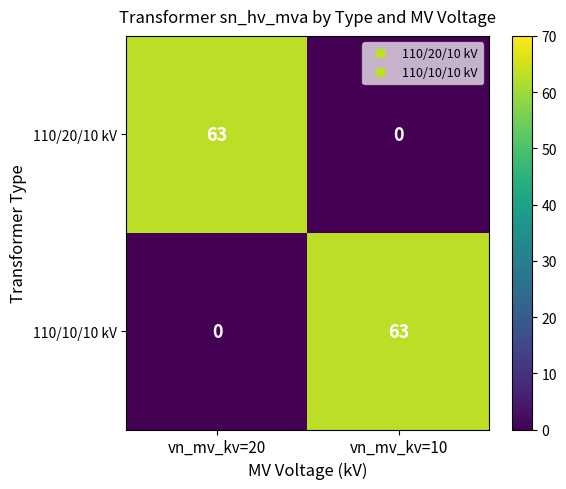

What is the greatest value displayed?

63